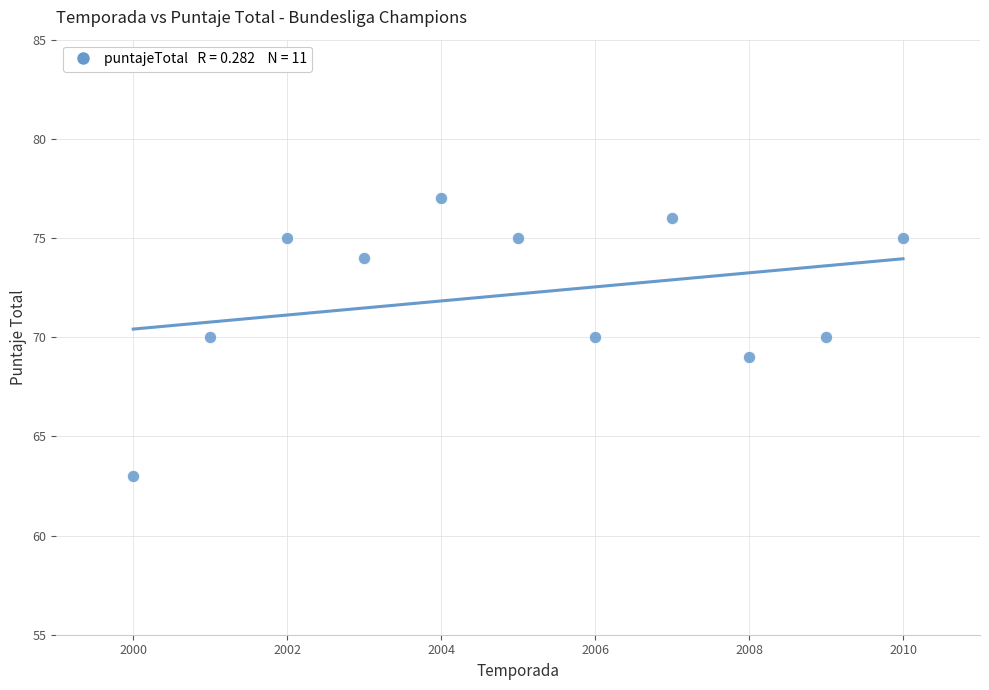

What is the average X value?

2005